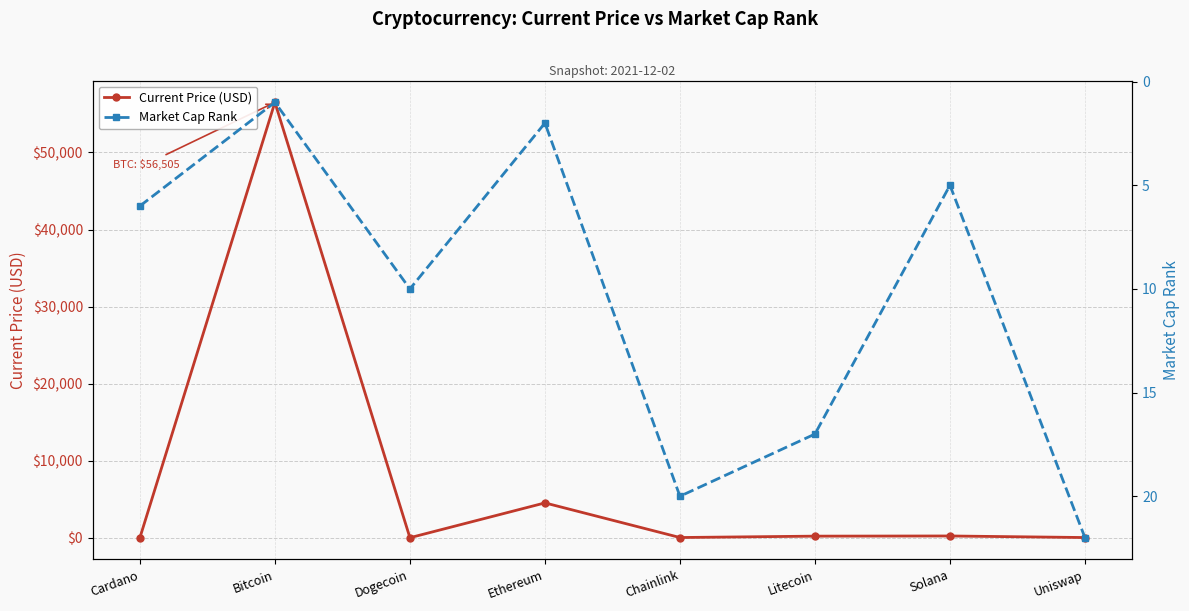

At which category is the sum across all series the highest?

Bitcoin